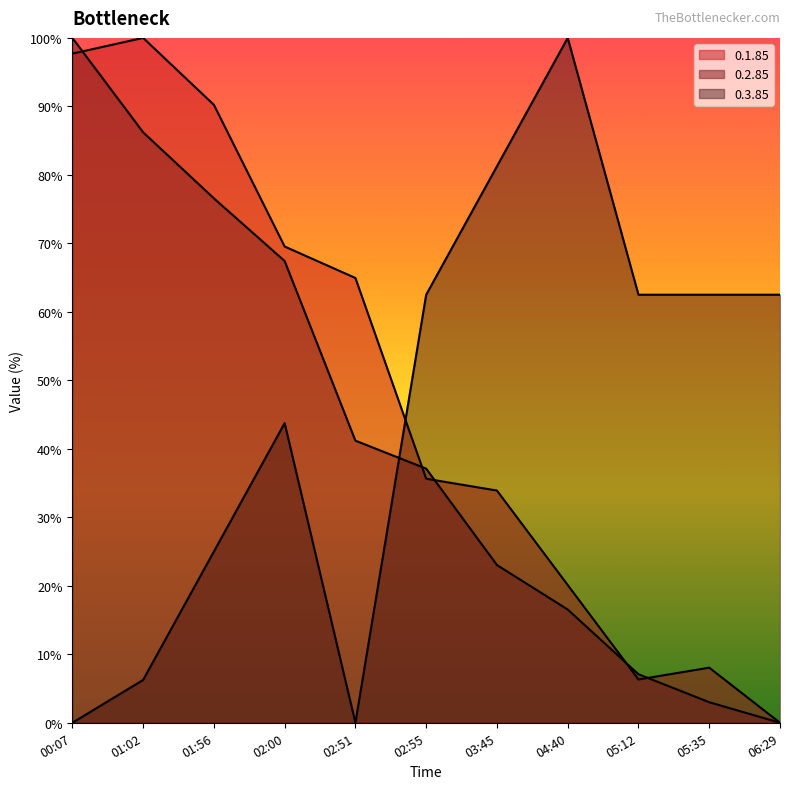

What is the difference between the second highest and minimum values in the 0.2.85 series?

86.2